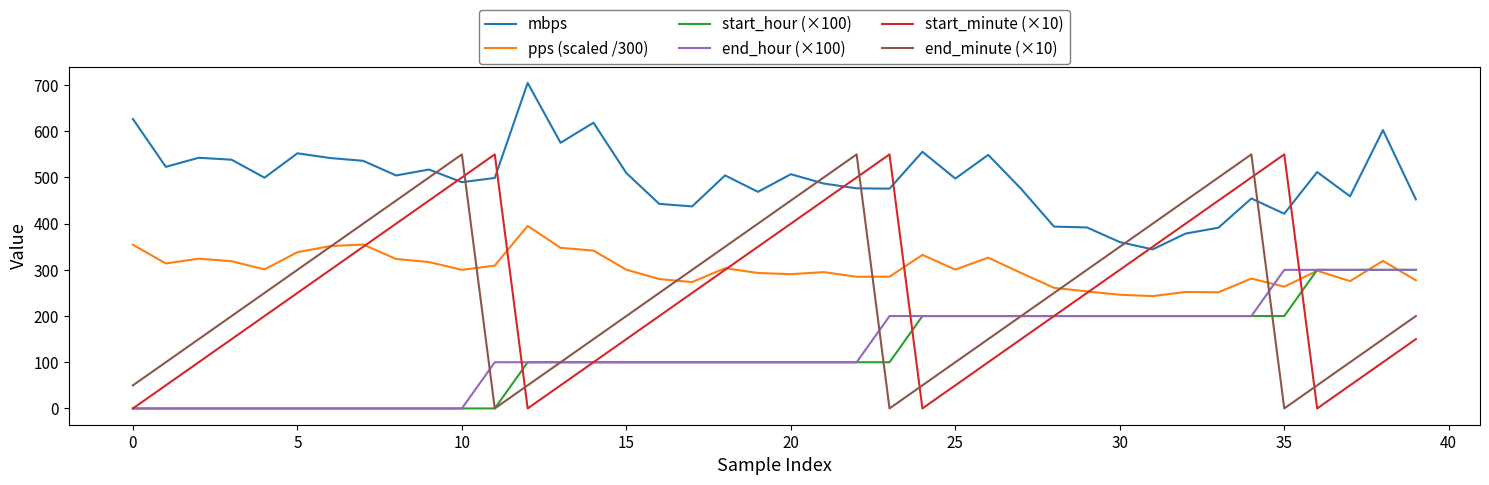

What is the lowest value of the mbps series?

344.3